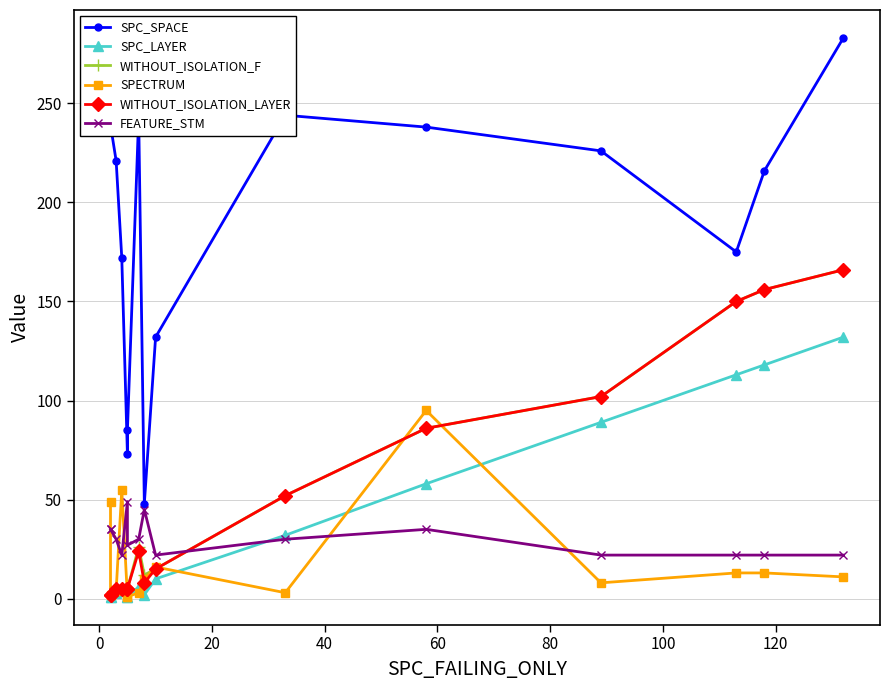

What is the sum of all SPECTRUM values?

284